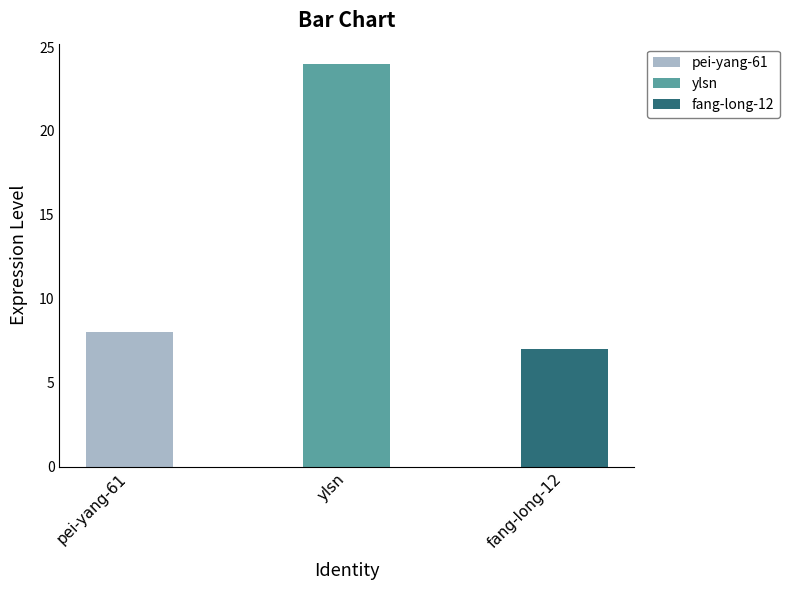

Rank the categories by value from lowest to highest.

fang-long-12, pei-yang-61, ylsn